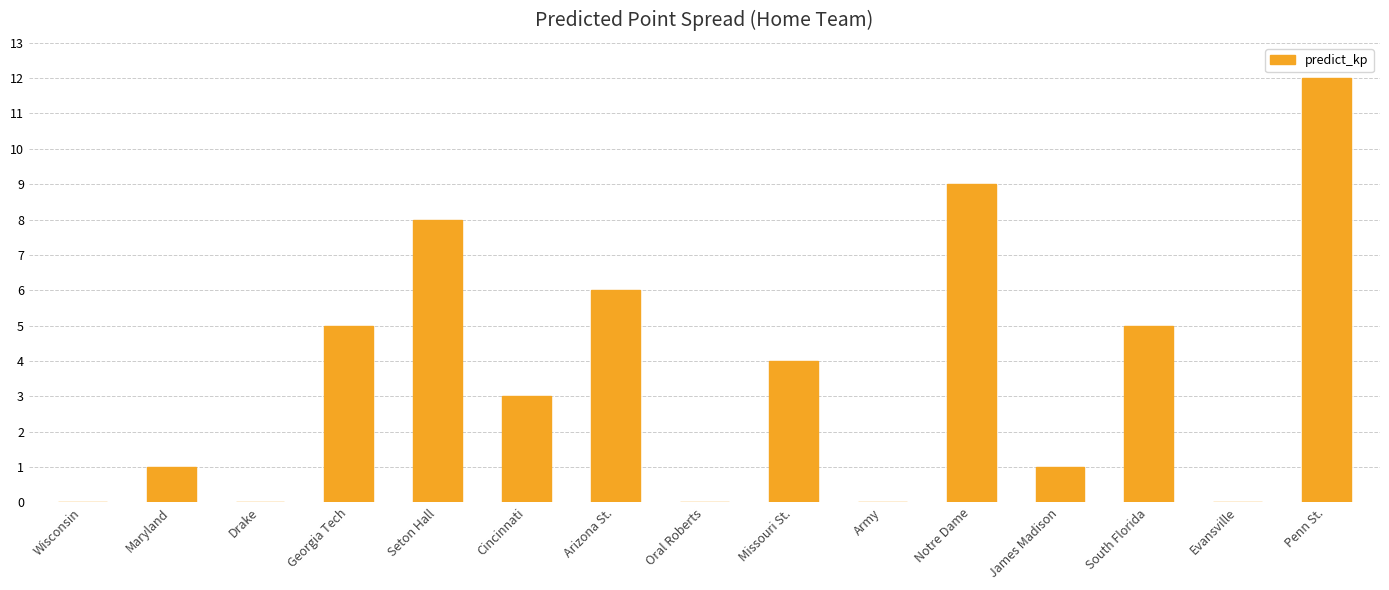

The chart shows a value of 2 at Cincinnati. True or false?

False